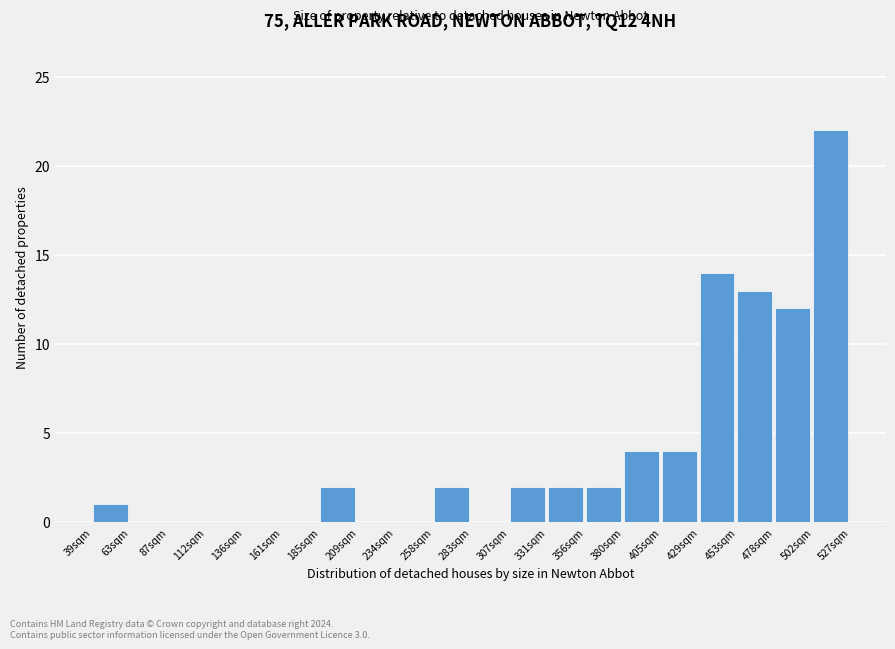

Reading left to right, list all the values displayed in this chart.

39sqm=1	63sqm=0	87sqm=0	112sqm=0	136sqm=0	161sqm=0	185sqm=2	209sqm=0	234sqm=0	258sqm=2	283sqm=0	307sqm=2	331sqm=2	356sqm=2	380sqm=4	405sqm=4	429sqm=14	453sqm=13	478sqm=12	502sqm=22